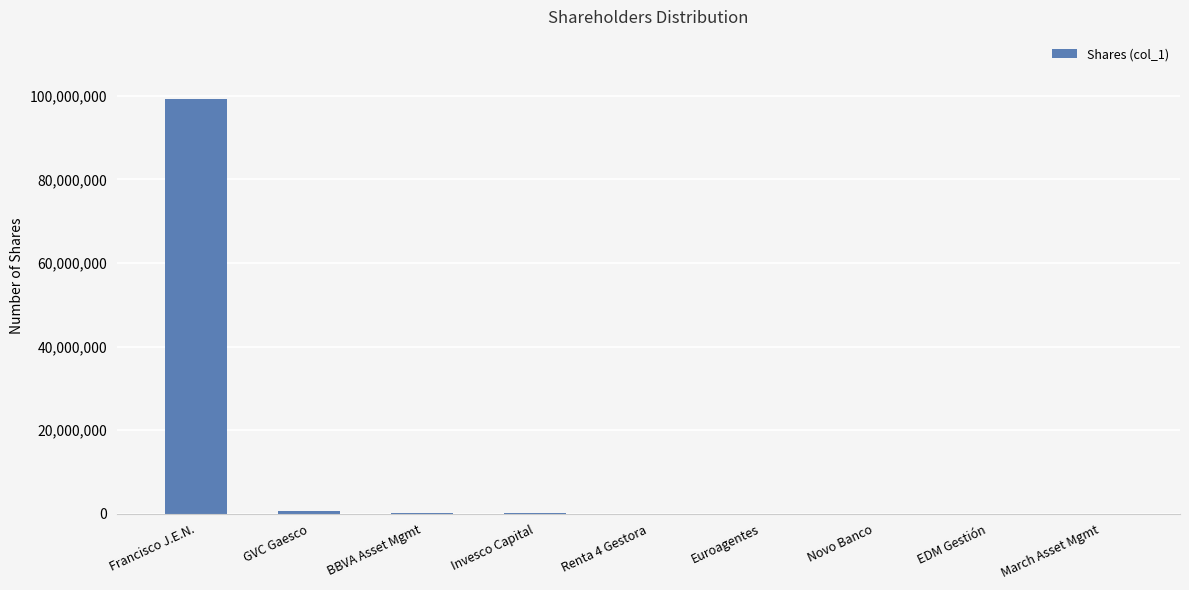

What is the difference between the values at Euroagentes and BBVA Asset Mgmt?

188264